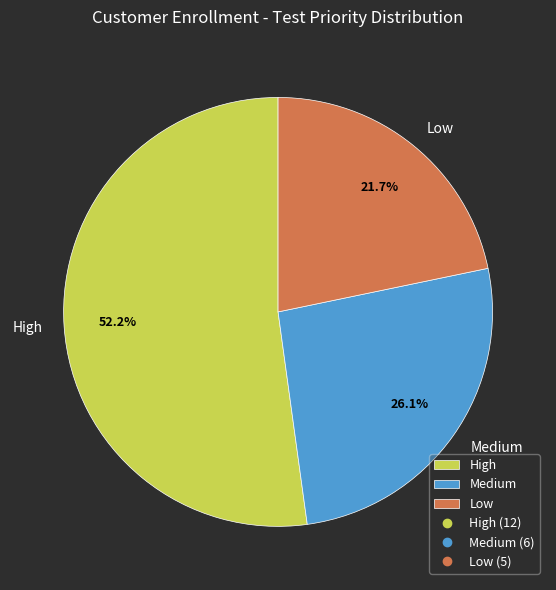

Rank the categories by value from lowest to highest.

Low, Medium, High